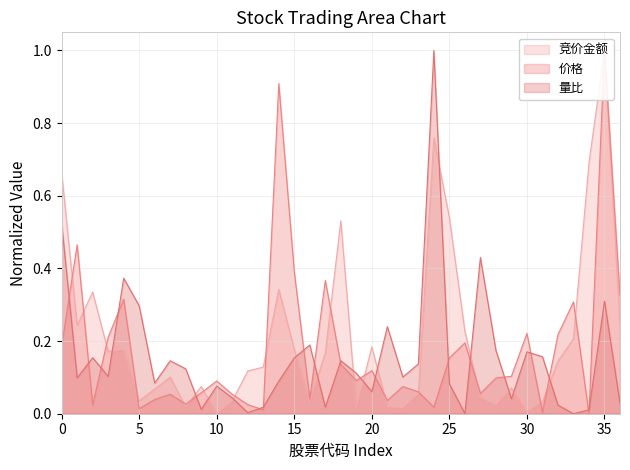

True or false: 竞价金额 and 量比 cross at least once.

True